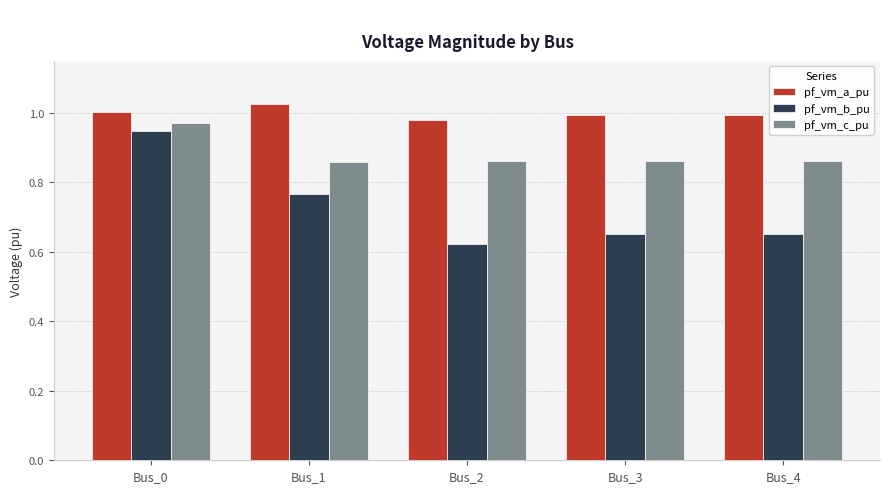

Which series has the largest range (max minus min)?

pf_vm_b_pu